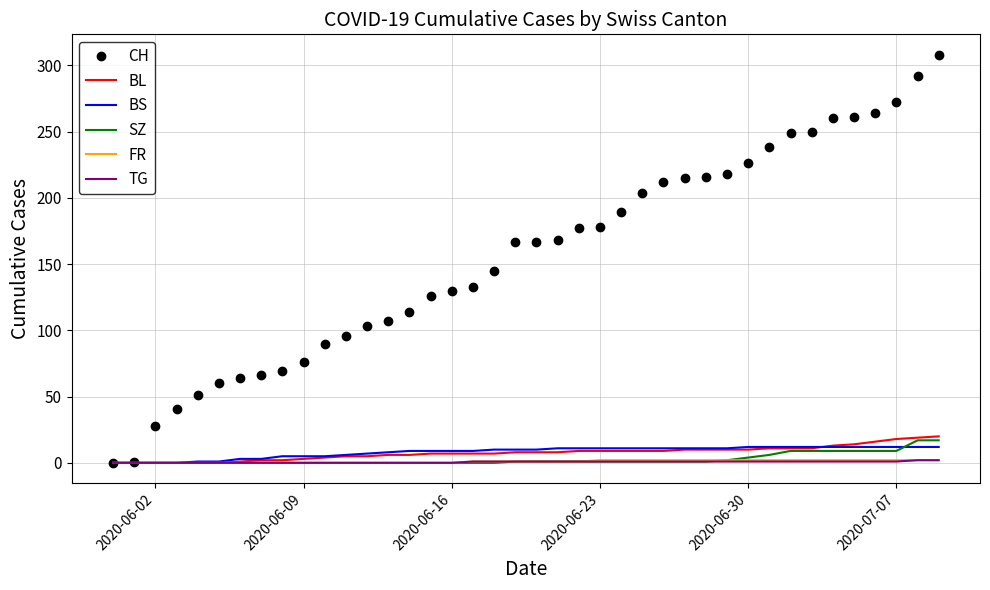

How many distinct data groups are displayed?

6